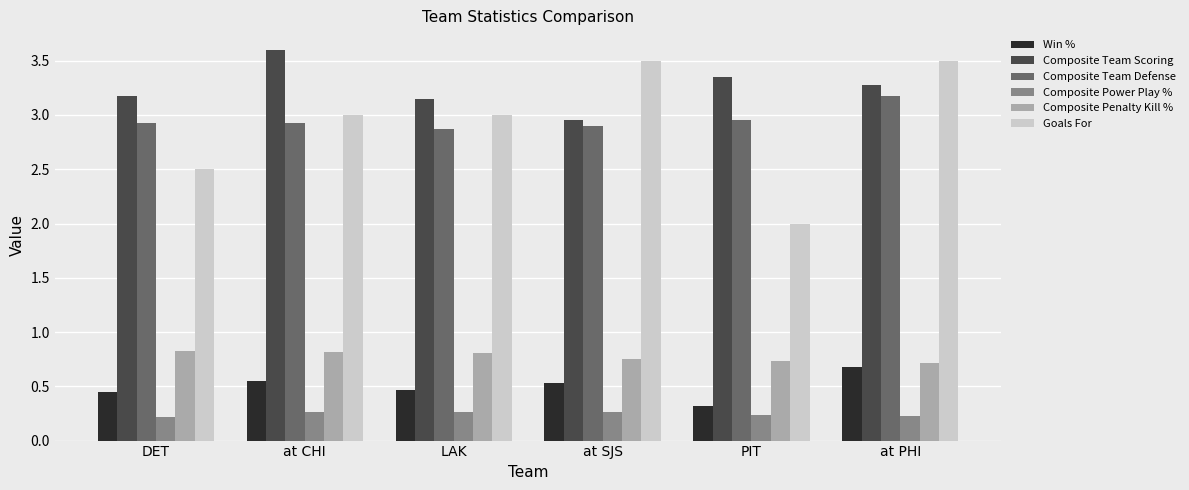

How many distinct data groups are displayed?

6